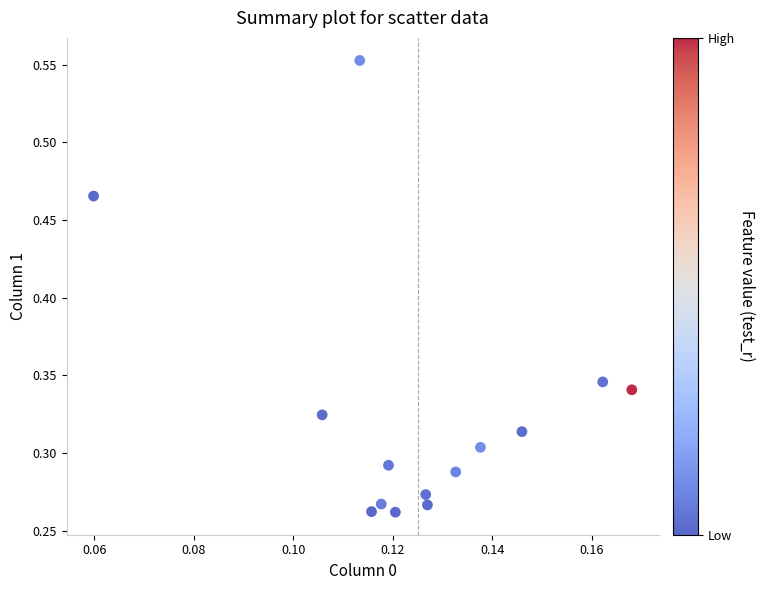

Count the number of points in this scatter plot.

14